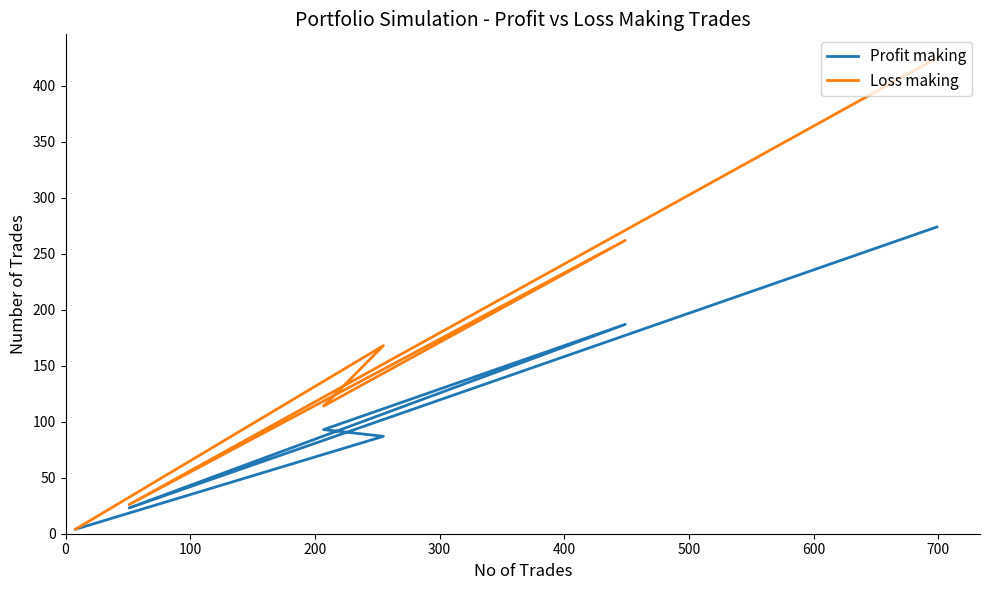

Which series has the largest range (max minus min)?

Loss making